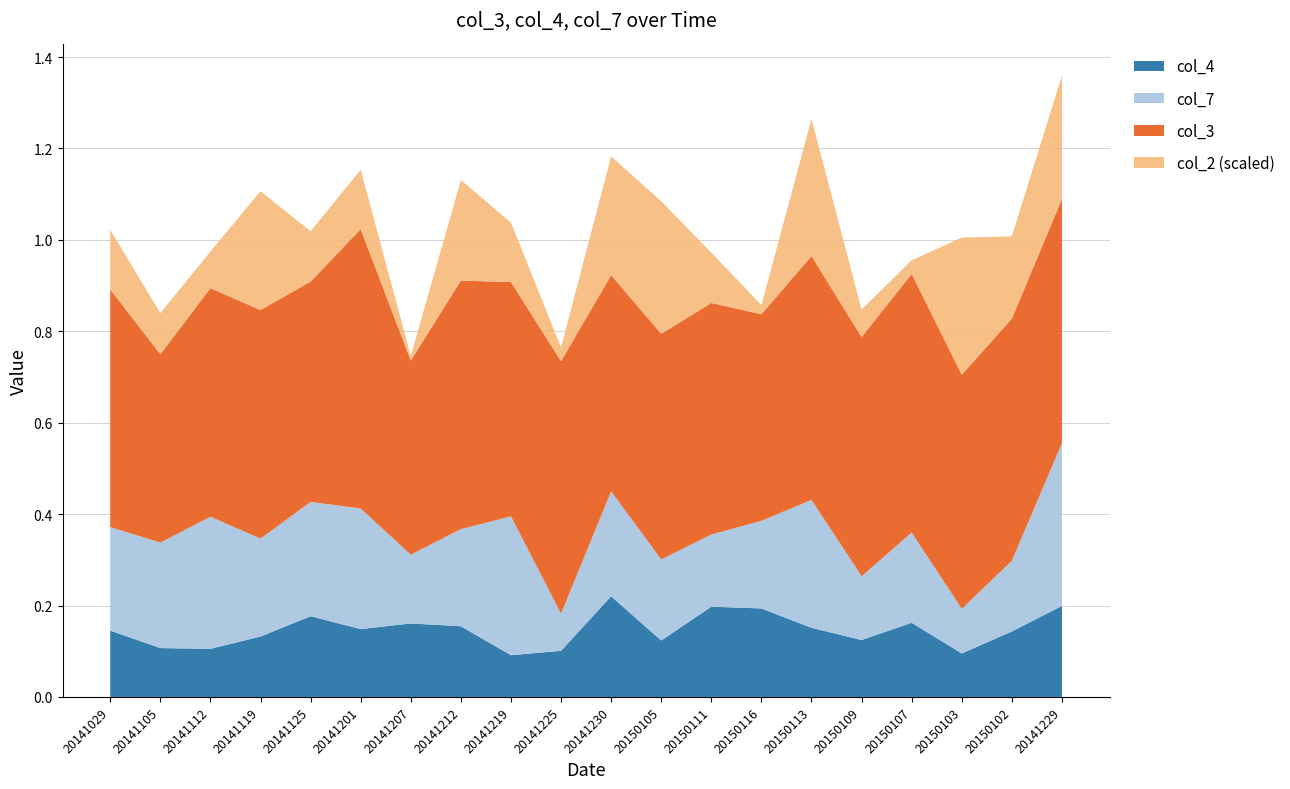

Reading left to right, extract all data points from this chart.

col_4: 20141029=0.1	20141105=0.1	20141112=0.1	20141119=0.1	20141125=0.2	20141201=0.1	20141207=0.2	20141212=0.2	20141219=0.1	20141225=0.1	20141230=0.2	20150105=0.1	20150111=0.2	20150116=0.2	20150113=0.2	20150109=0.1	20150107=0.2	20150103=0.1	20150102=0.1	20141229=0.2
col_3: 20141029=0.5	20141105=0.4	20141112=0.5	20141119=0.5	20141125=0.5	20141201=0.6	20141207=0.4	20141212=0.5	20141219=0.5	20141225=0.6	20141230=0.5	20150105=0.5	20150111=0.5	20150116=0.5	20150113=0.5	20150109=0.5	20150107=0.6	20150103=0.5	20150102=0.5	20141229=0.5
col_7: 20141029=0.2	20141105=0.2	20141112=0.3	20141119=0.2	20141125=0.2	20141201=0.3	20141207=0.2	20141212=0.2	20141219=0.3	20141225=0.1	20141230=0.2	20150105=0.2	20150111=0.2	20150116=0.2	20150113=0.3	20150109=0.1	20150107=0.2	20150103=0.1	20150102=0.2	20141229=0.4
col_2: 20141029=13.0	20141105=9.0	20141112=8.0	20141119=26.0	20141125=11.0	20141201=13.0	20141207=1.0	20141212=22.0	20141219=13.0	20141225=3.0	20141230=26.0	20150105=29.0	20150111=11.0	20150116=2.0	20150113=30.0	20150109=6.0	20150107=3.0	20150103=30.0	20150102=18.0	20141229=27.0